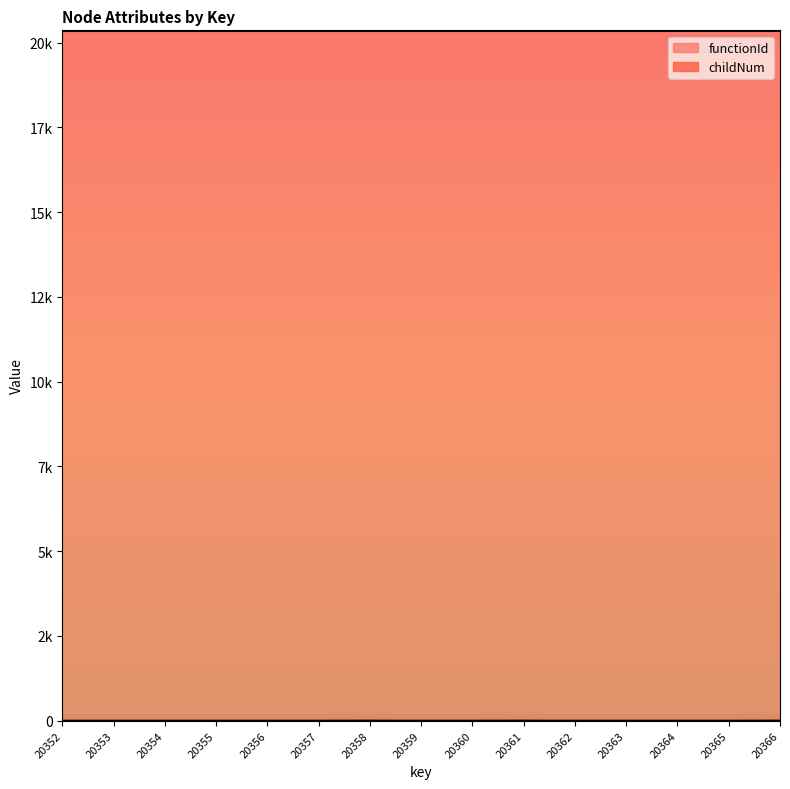

How many lines are shown in the chart?

1